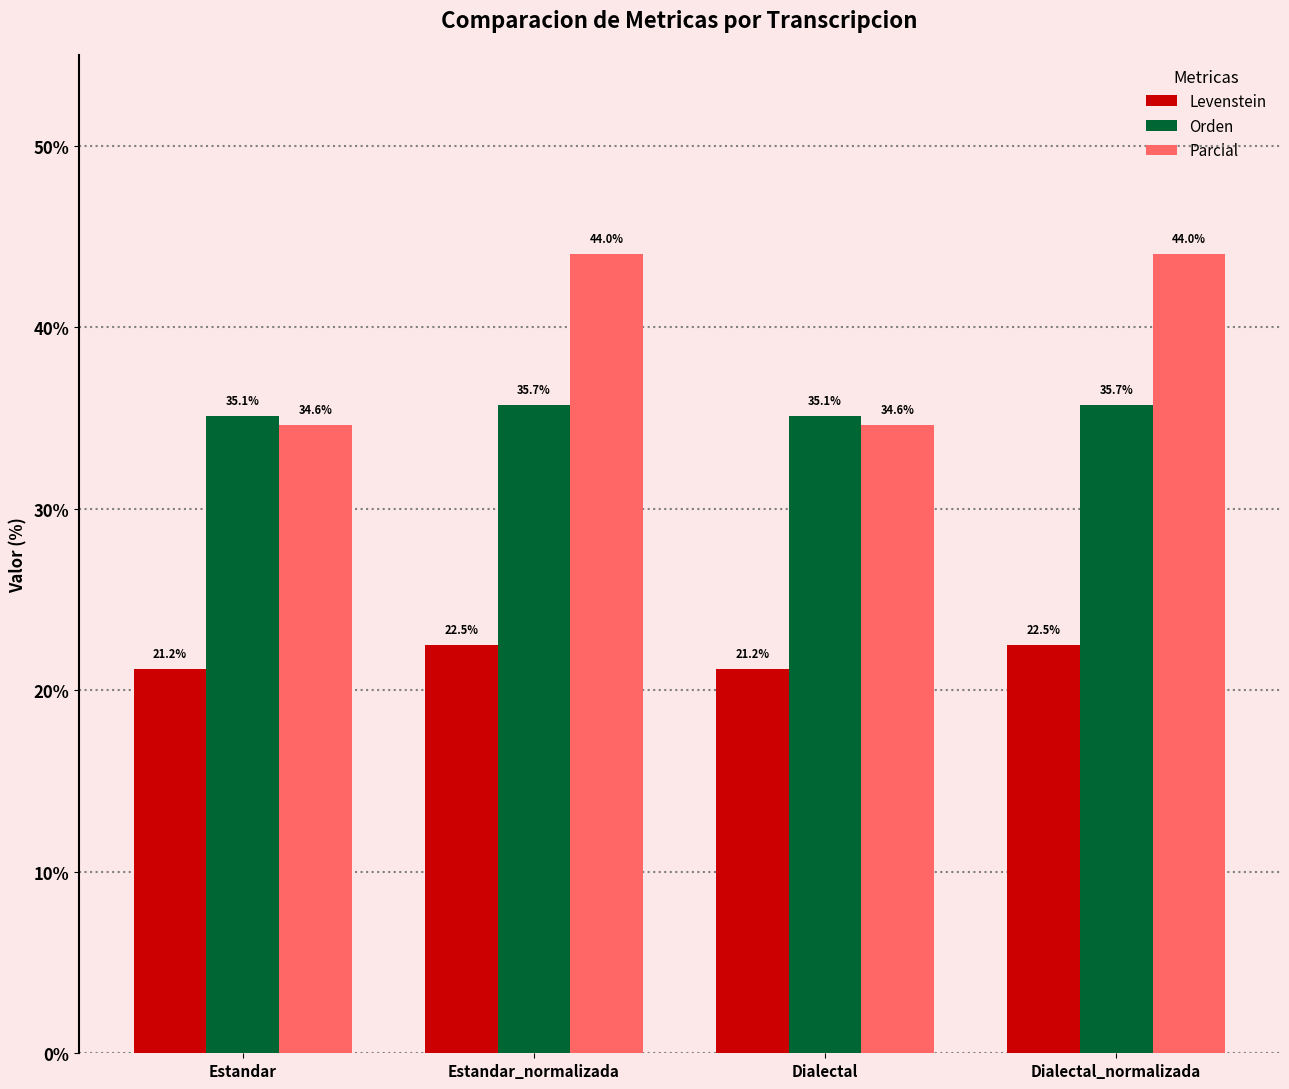

Which series has the largest total across all categories?

Parcial